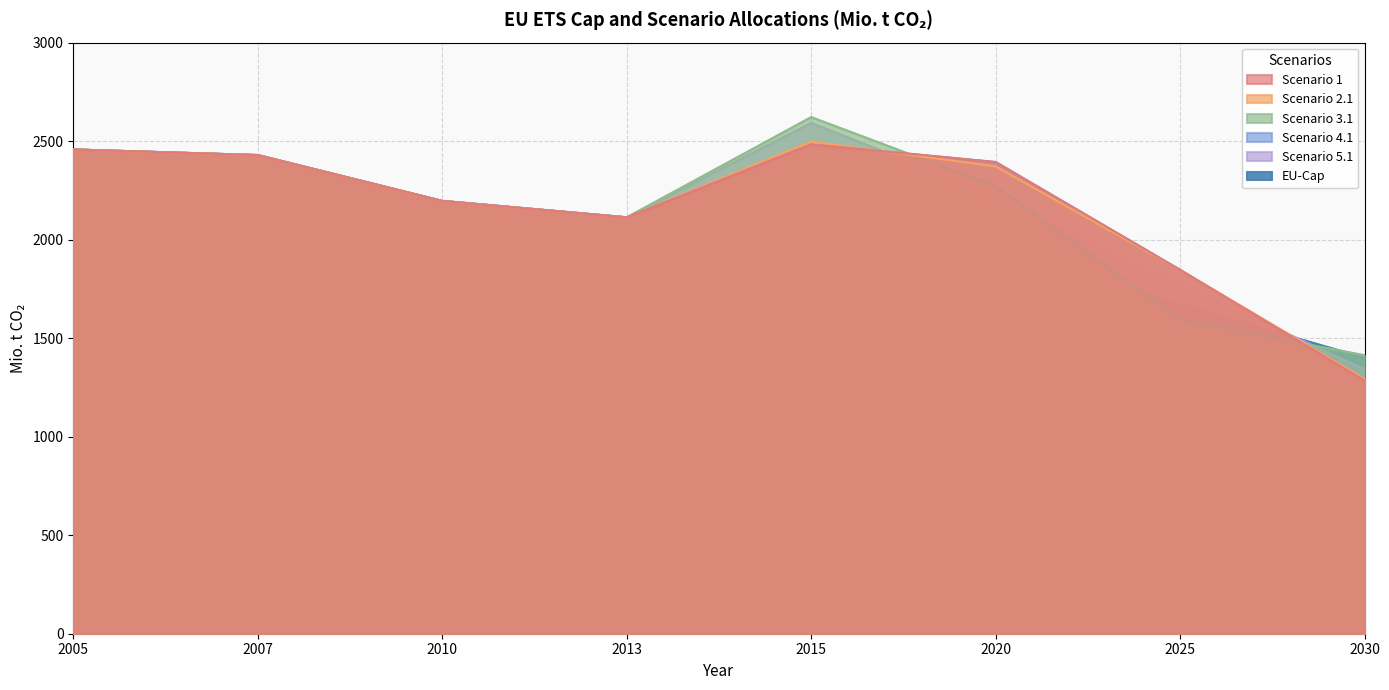

In Scenario 5.1, how many points are higher than both neighbors (excluding endpoints)?

1